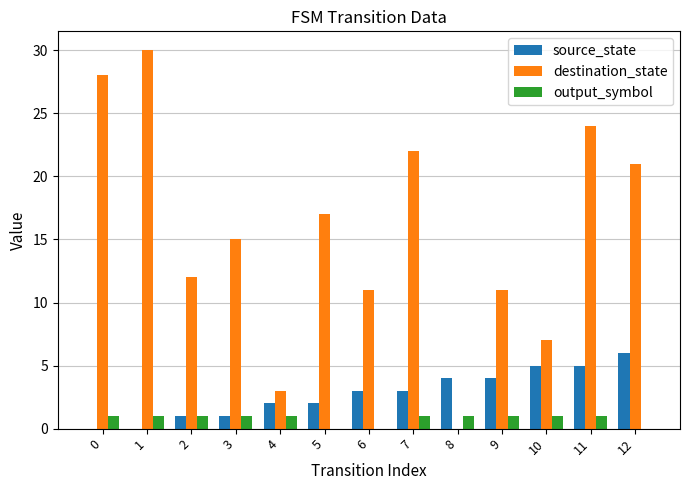

Which series changed the most between 4 and 8?

destination_state